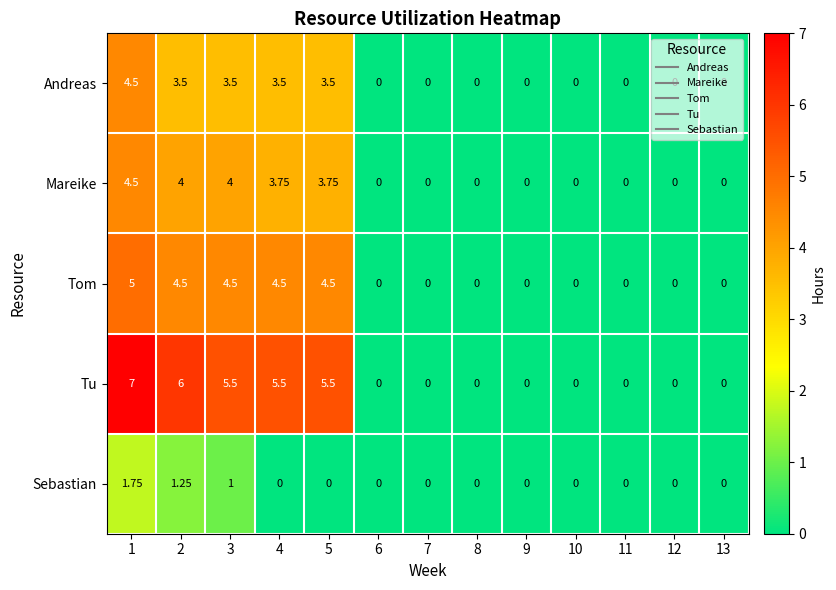

Is the value of Mareike at 1 greater than the value of Tom at 7?

Yes